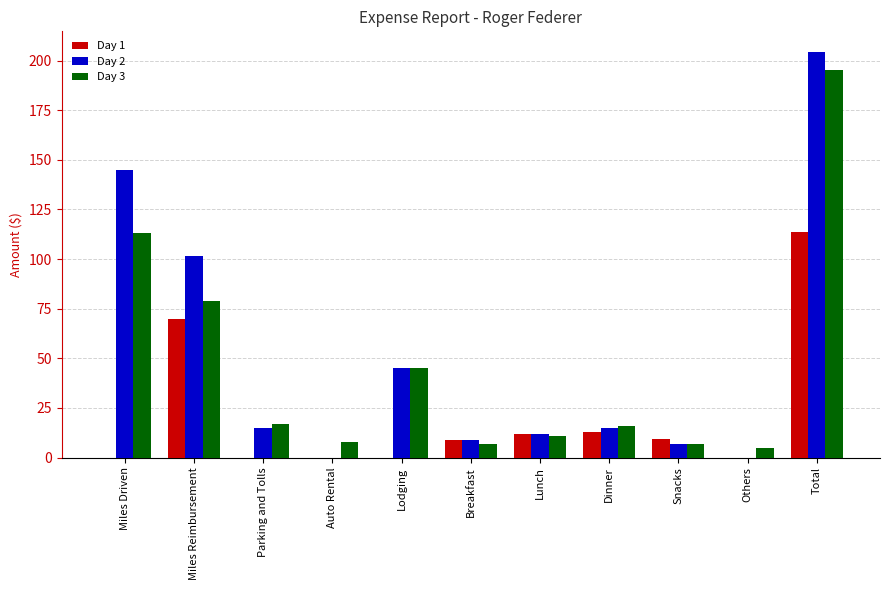

How many distinct data groups are displayed?

3